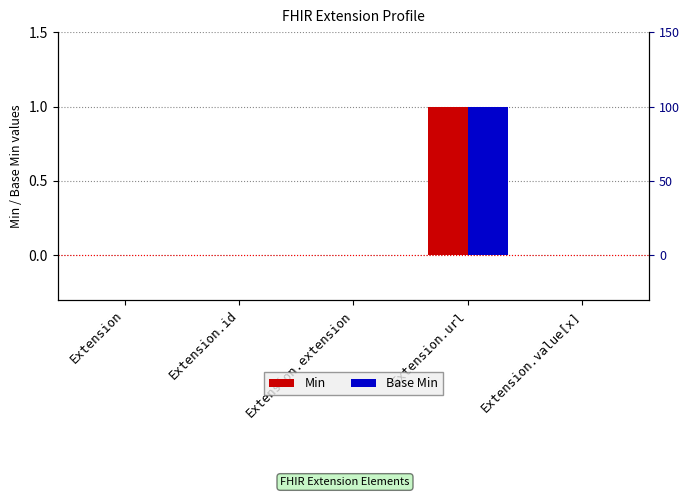

What is the sum of the Base Min values at Extension.url and Extension.id?

1